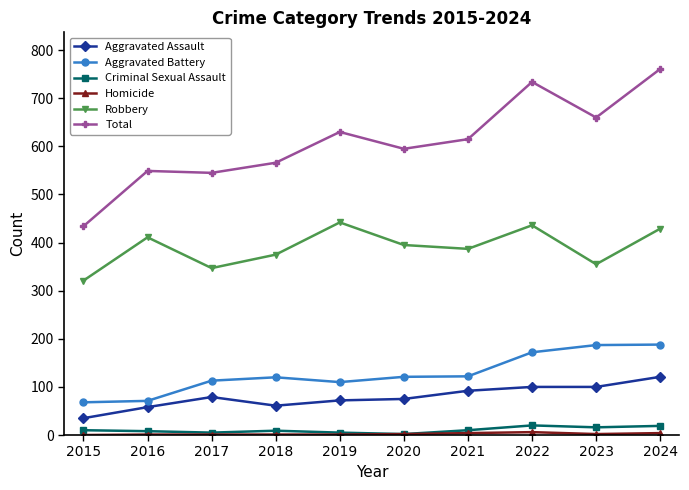

What is the difference between the highest and lowest values at 2024?

757